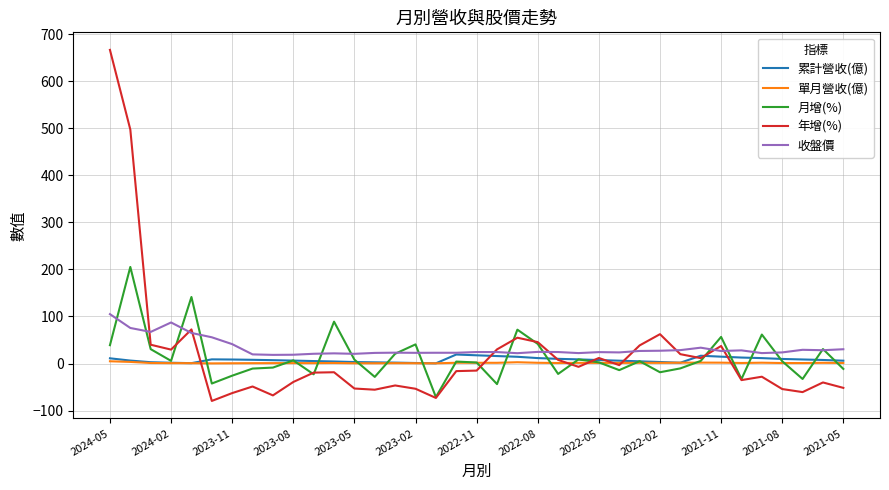

What is the lowest value of the 月增(%) series?

-71.3